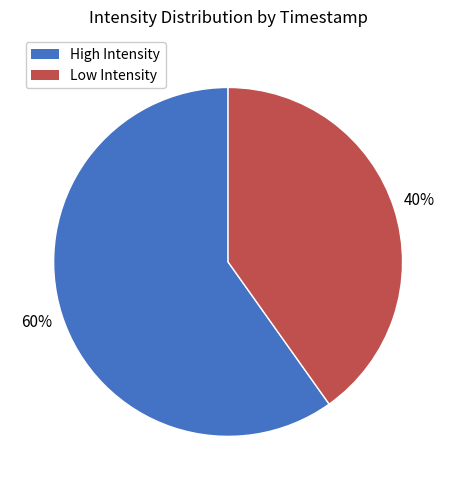

Combined, do Low Intensity and High Intensity account for over 50%?

Yes